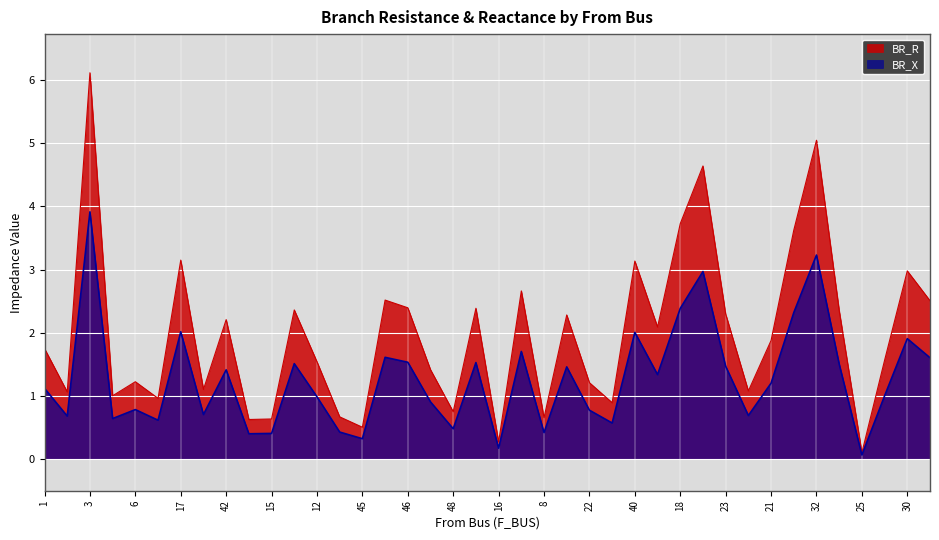

What is the sum of the BR_X values at 23 and 18?

3.9